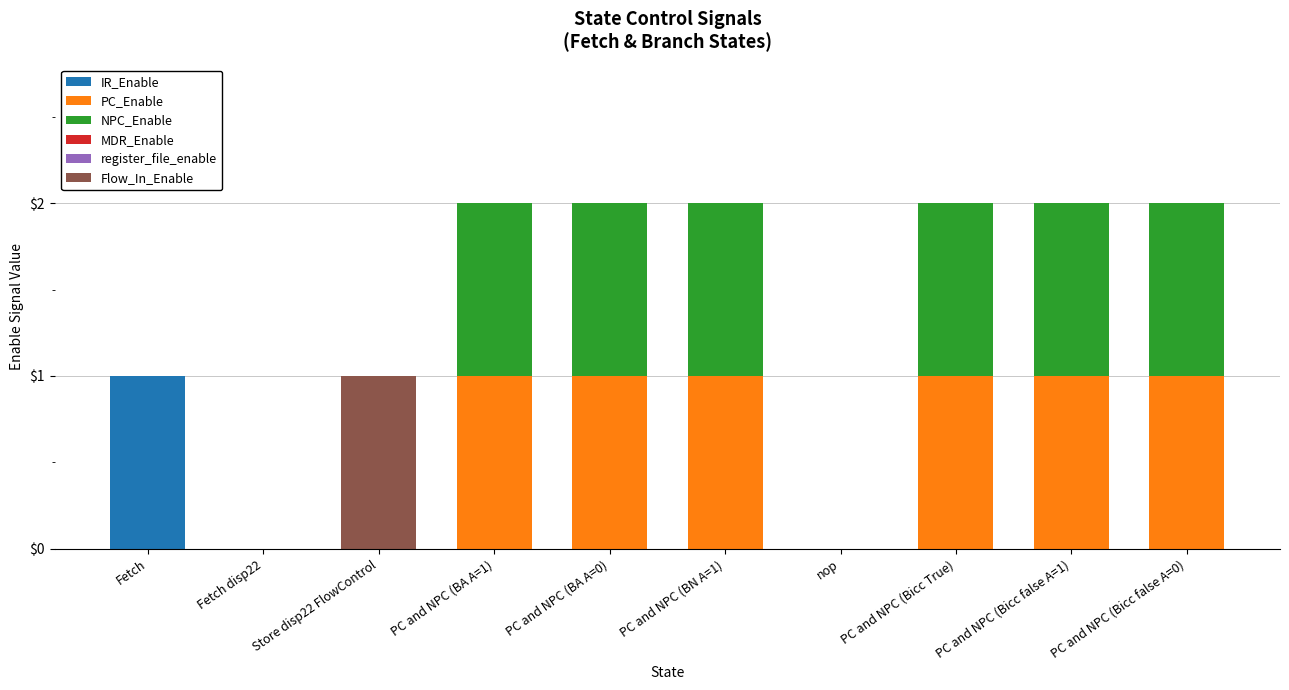

Are the bars grouped side by side (vs. stacked)?

No